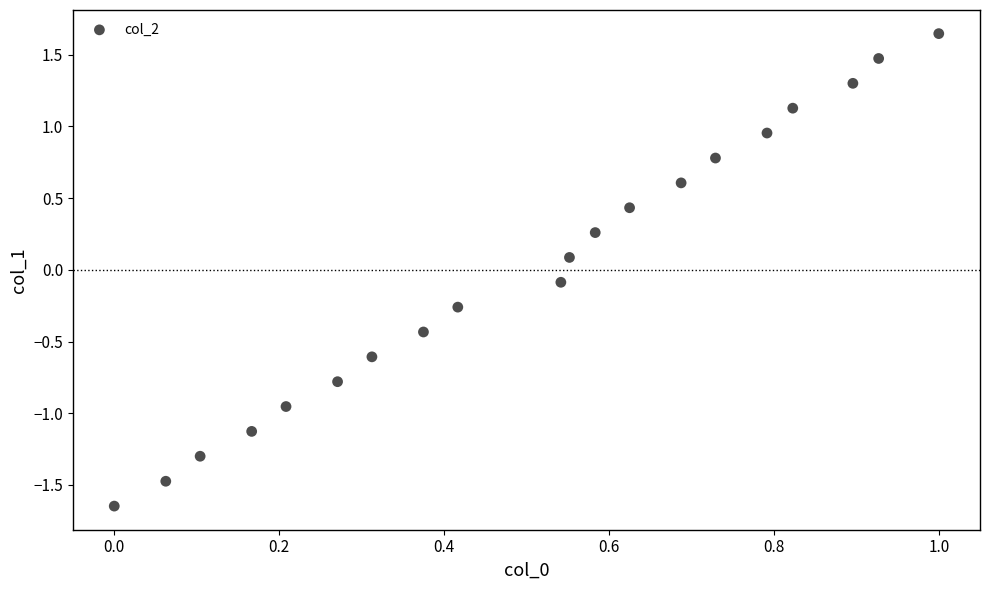

What is the range of Y values (max minus min)?

3.3